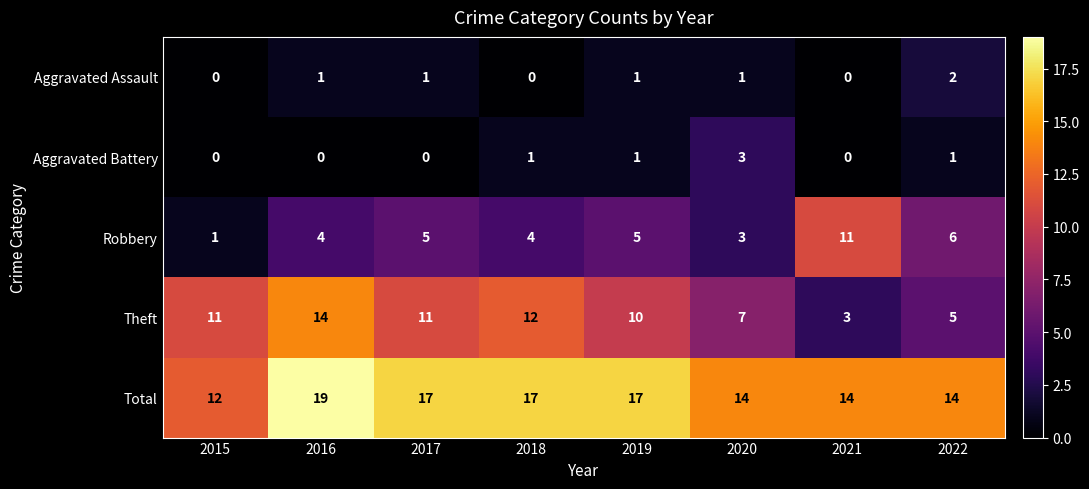

The Total series shows 6 at 2019. True or false?

False